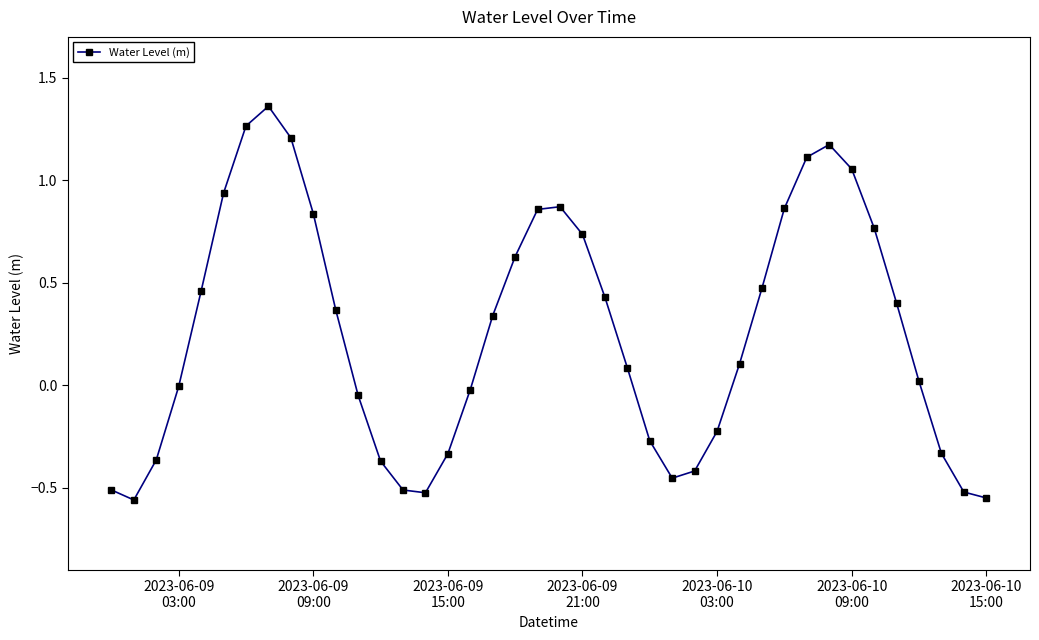

What is the sum of all values?

10.4